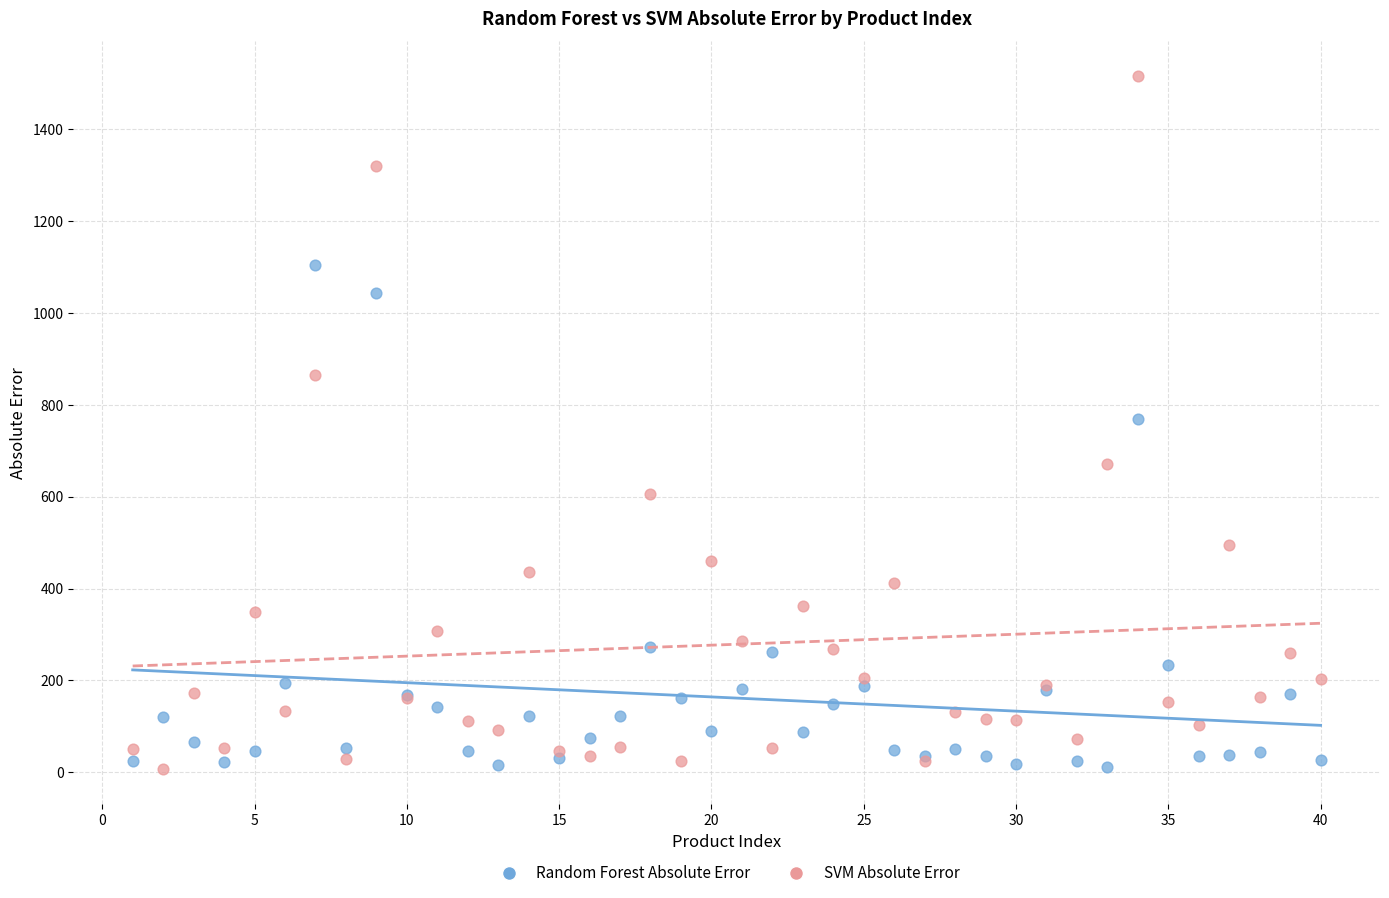

What are all the series names shown in the legend?

Random Forest Absolute Error, SVM Absolute Error